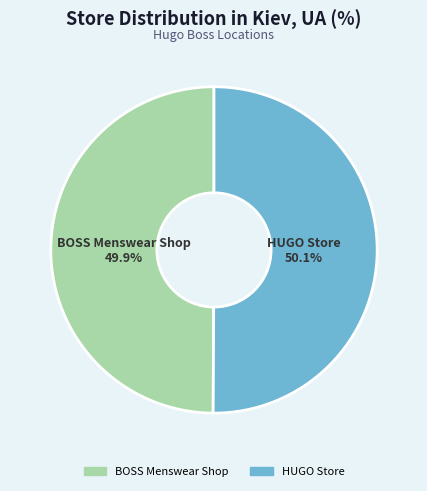

To the nearest percent, what portion does BOSS Menswear Shop represent?

50%